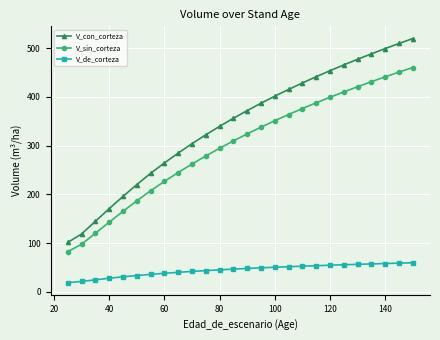

What is the average value of the V_con_corteza series?

343.3